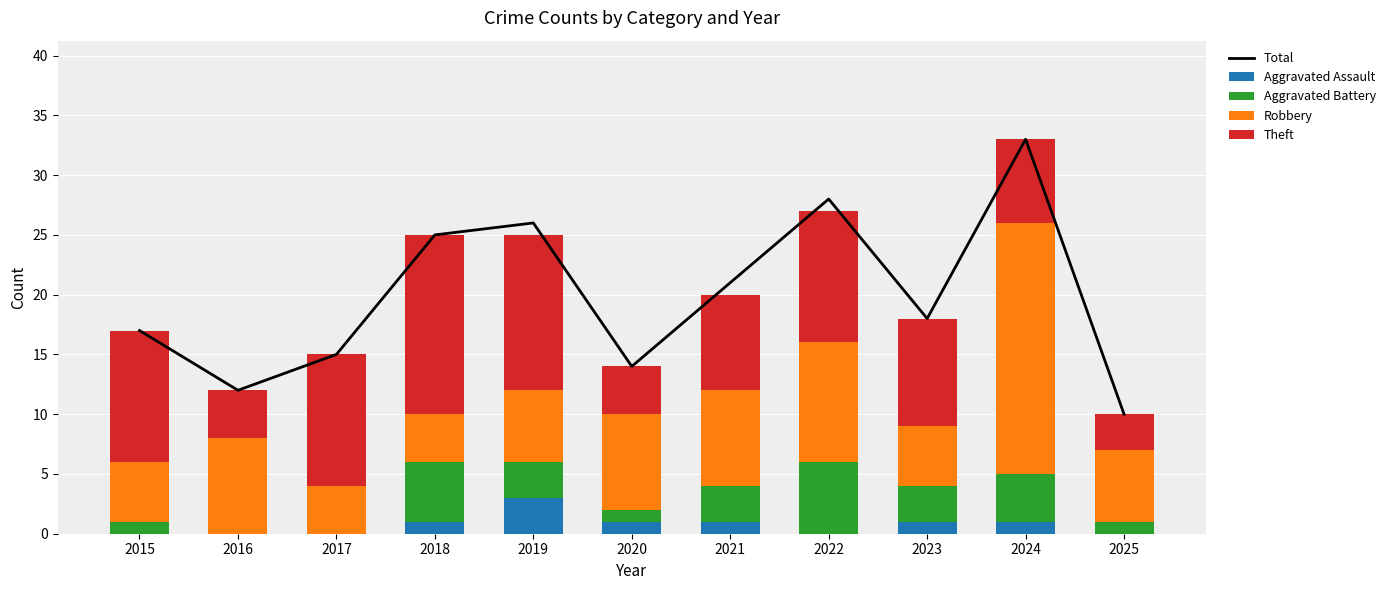

Which label corresponds to the largest value in the chart?

2024